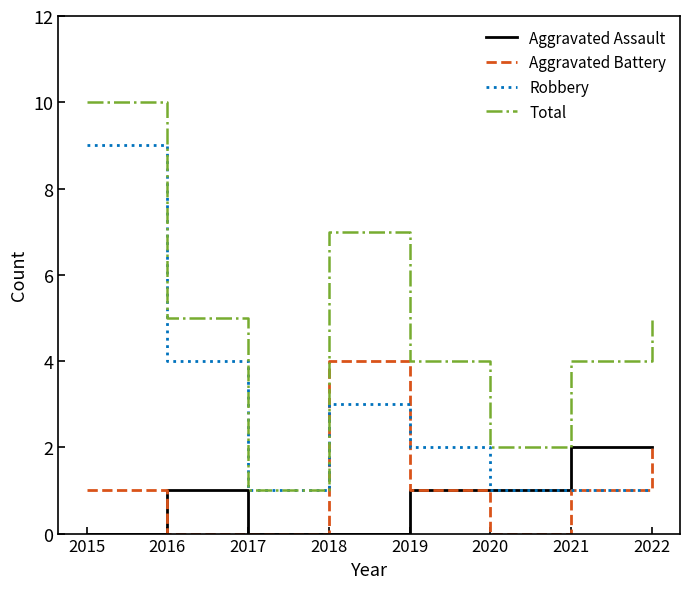

Rank the series by their maximum value, from lowest to highest.

Aggravated Assault, Aggravated Battery, Robbery, Total